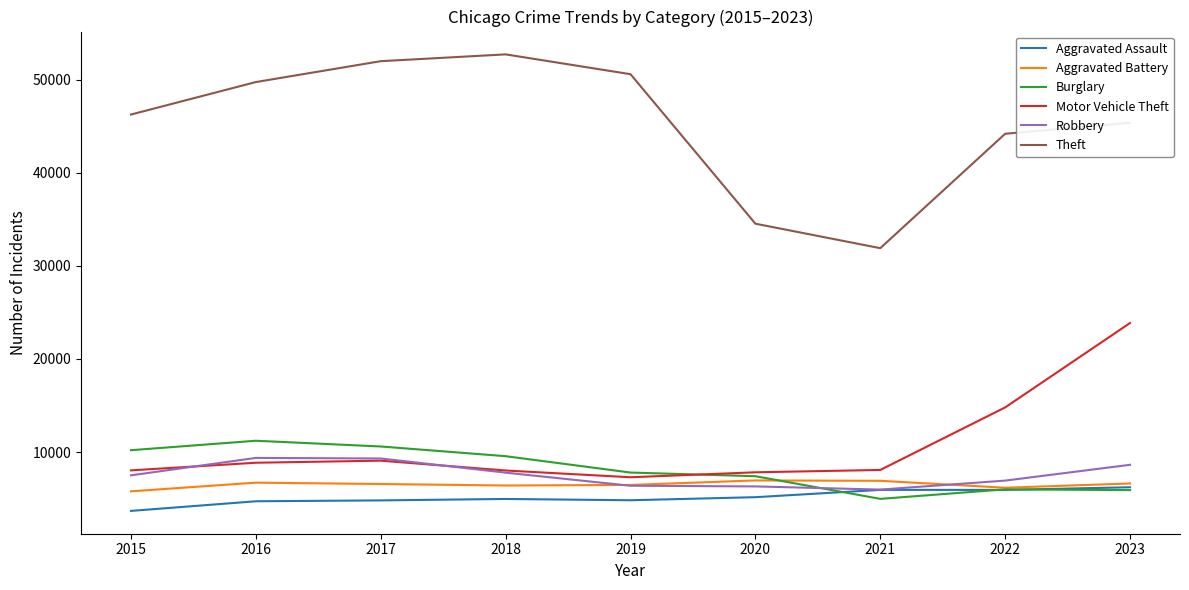

What is the difference between the maximum and second lowest values in the Motor Vehicle Theft series?

16039